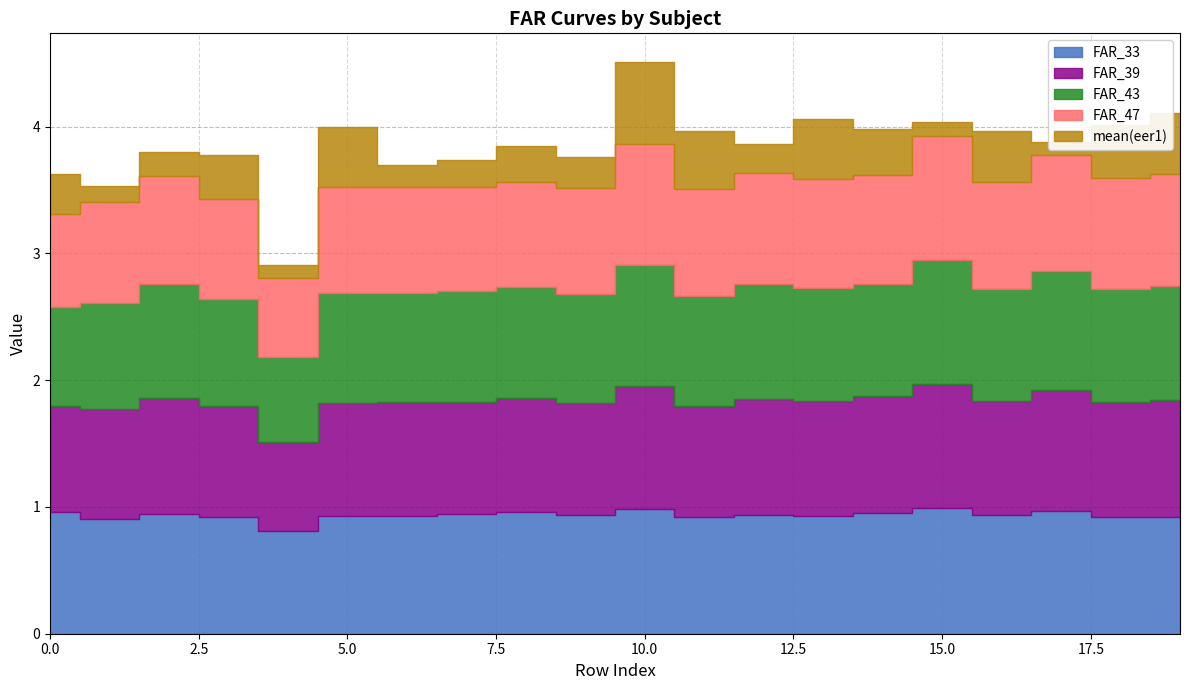

What is the sum of all mean(eer1) values?

6.2